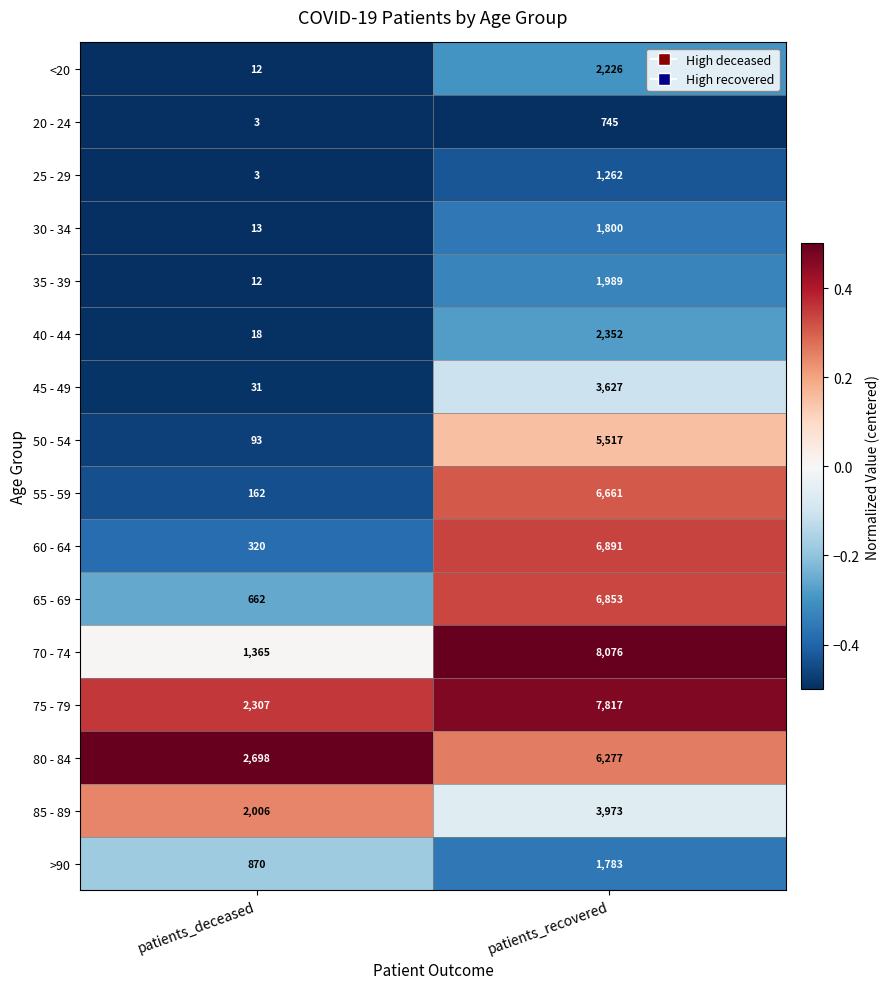

True or false: 65 - 69 has a value of 4237 at patients_recovered.

False